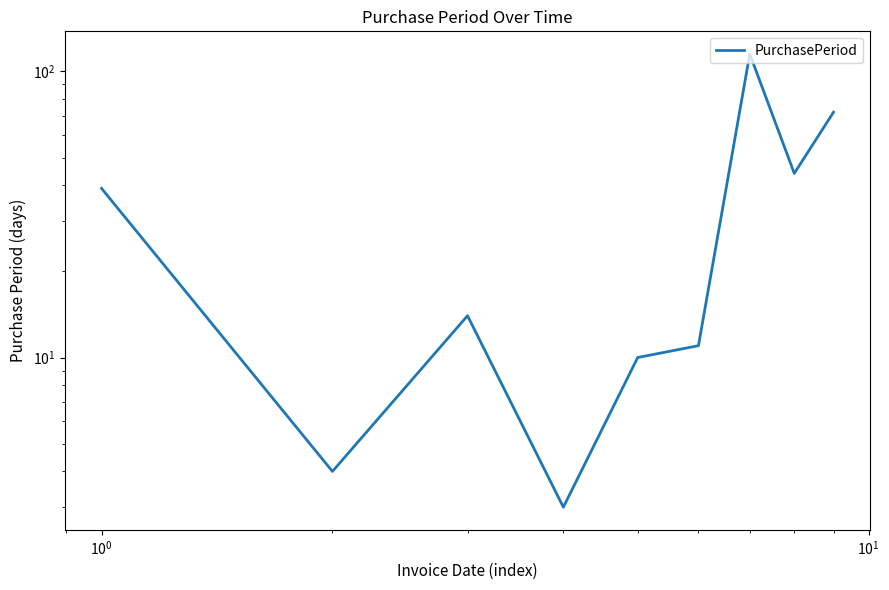

Does the chart have visible grid lines?

No